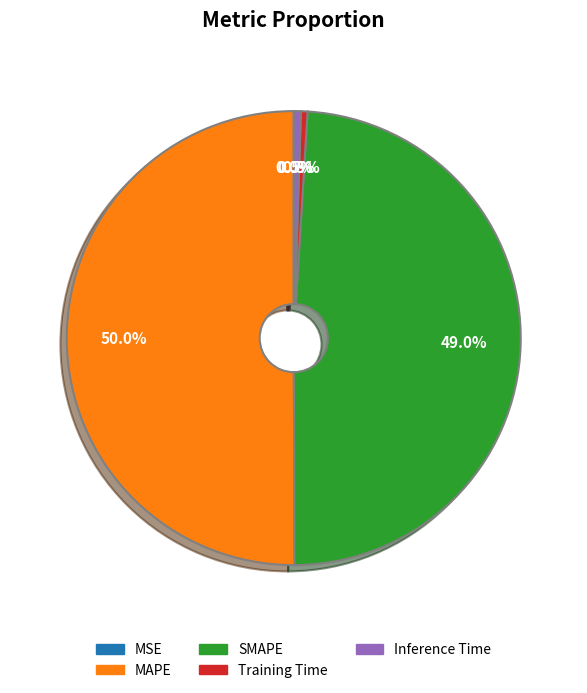

Between Training Time and MAPE, which is larger?

MAPE